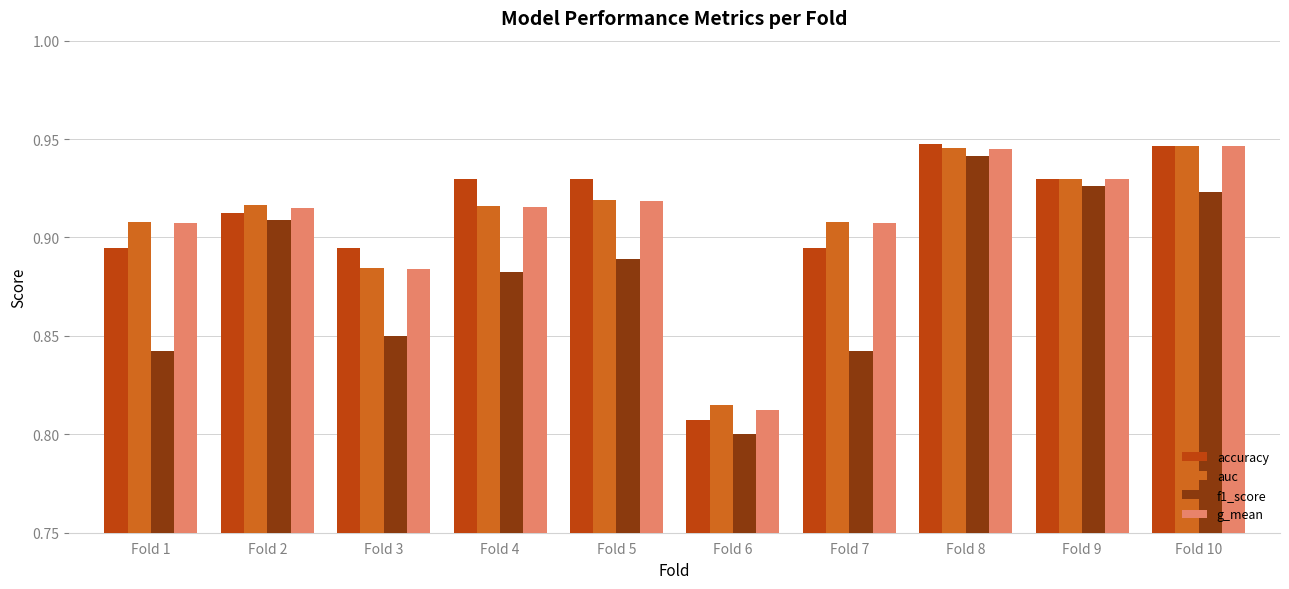

How many categories are shown in the chart?

10